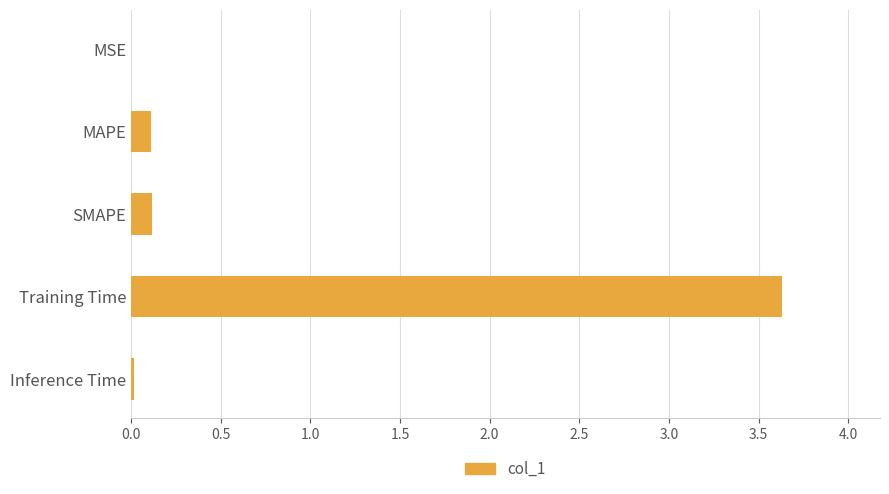

What is the maximum value shown in the chart?

3.6